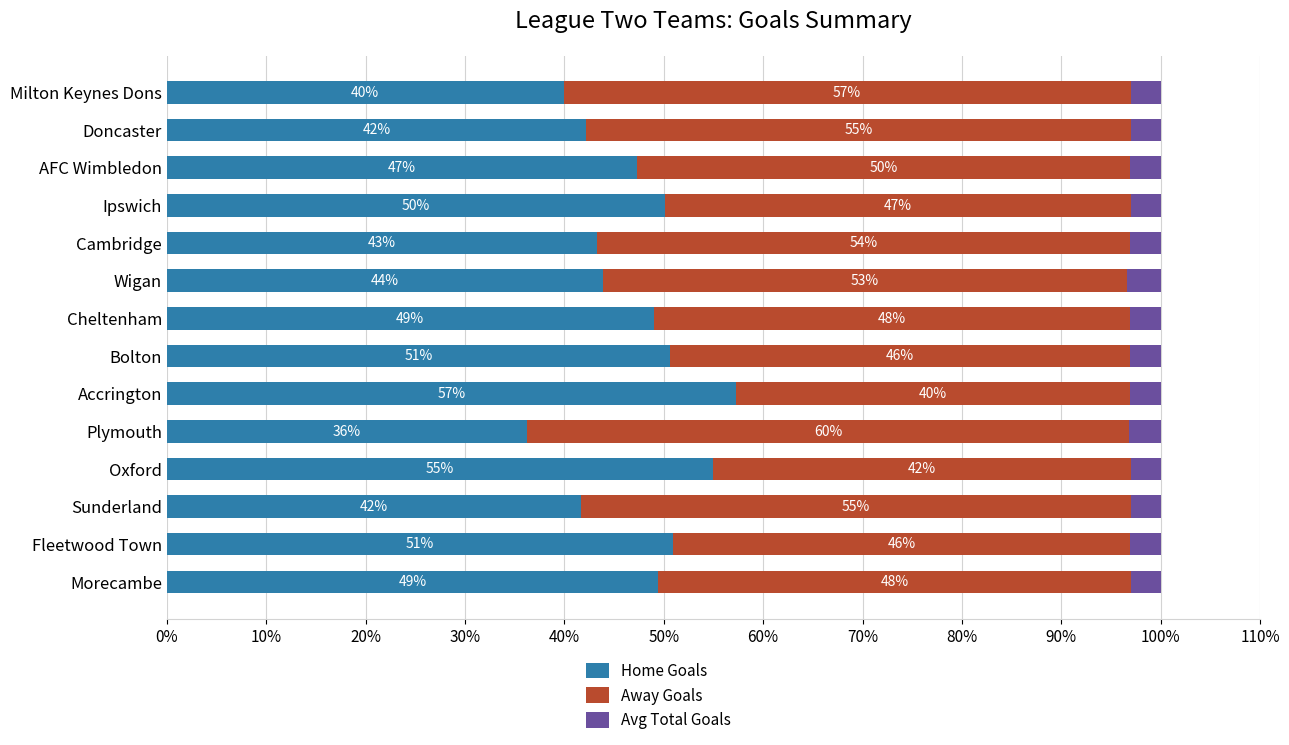

The value of Home Goals at Doncaster is 42.2. True or false?

True